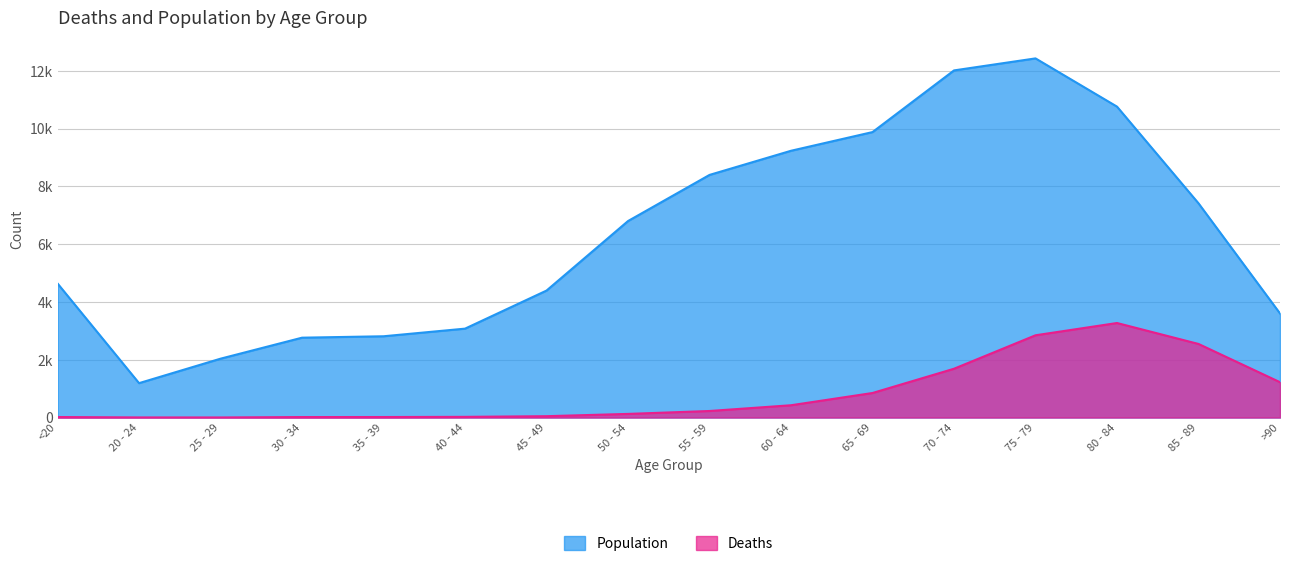

At which label does Population first exceed 6803?

55 - 59